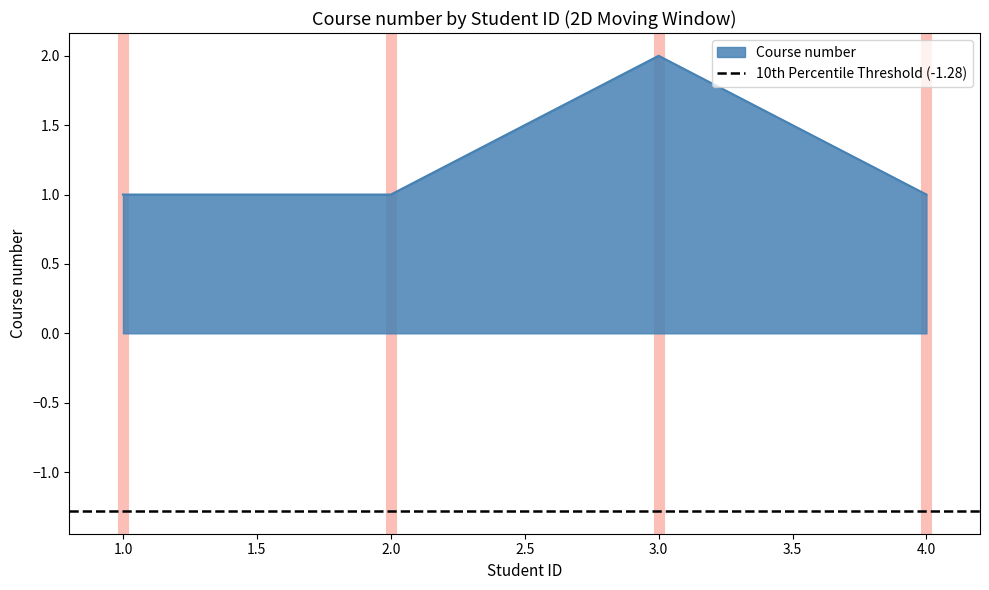

Rank the categories by value from lowest to highest.

1, 2, 4, 3